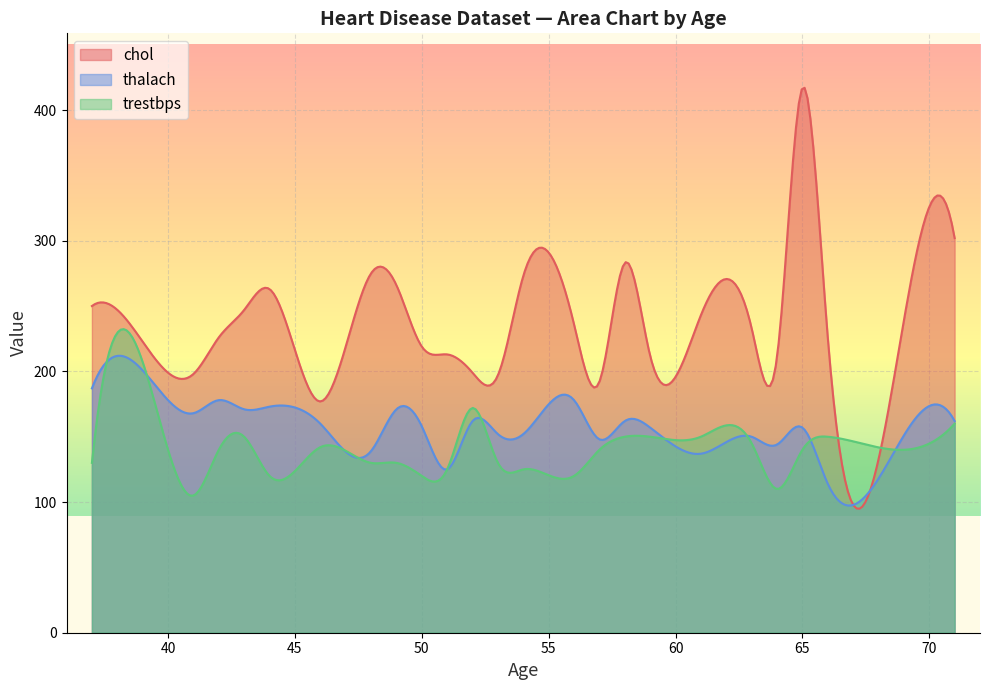

True or false: trestbps and chol intersect in this chart.

True